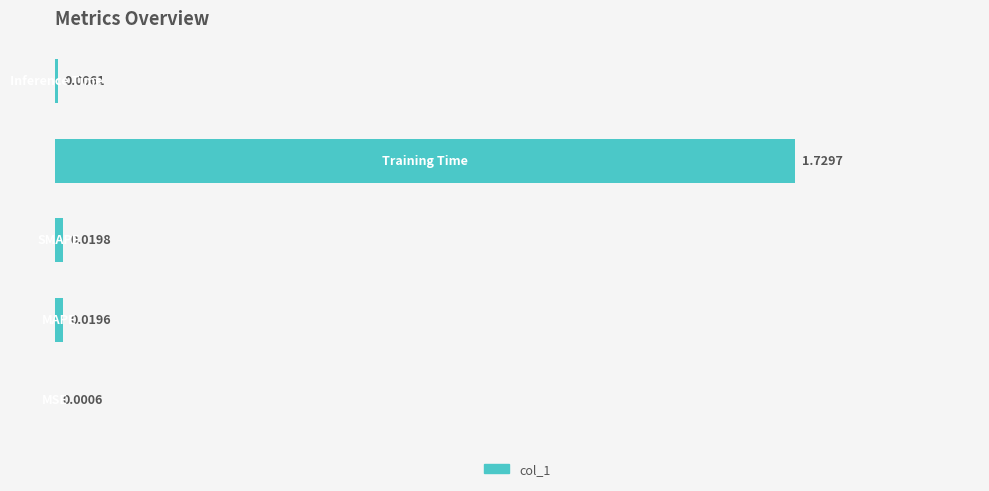

What is the sum of all values?

1.8